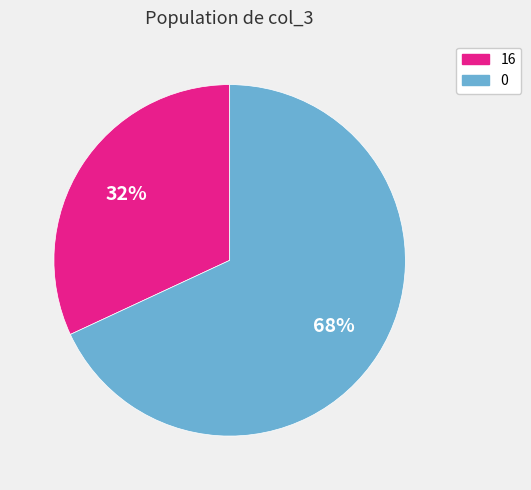

To the nearest percent, what is the difference between the largest and smallest slice percentages?

36%